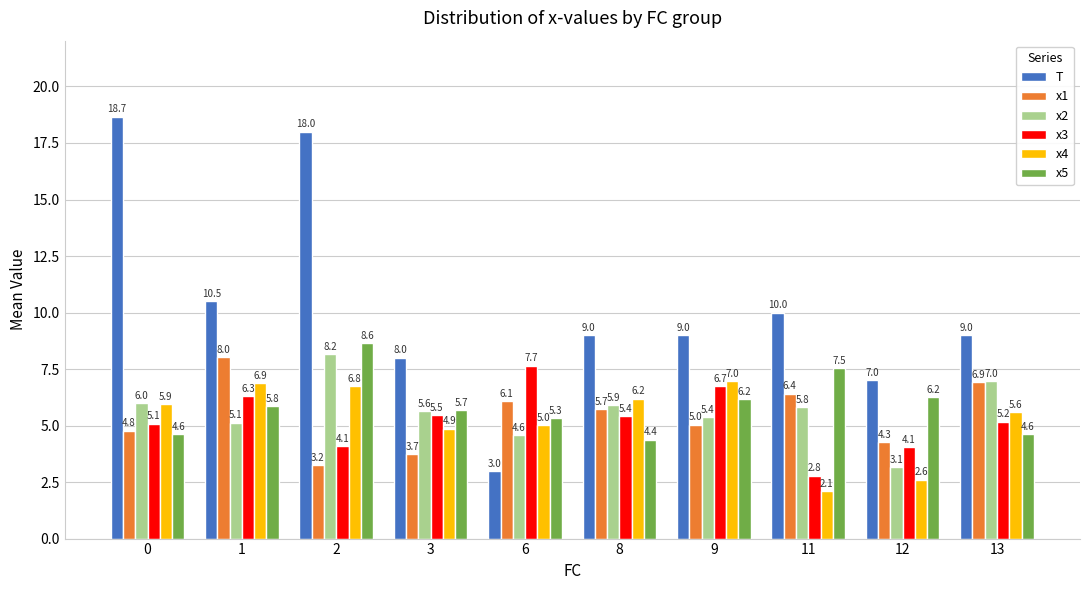

Which series has the widest spread of values?

T